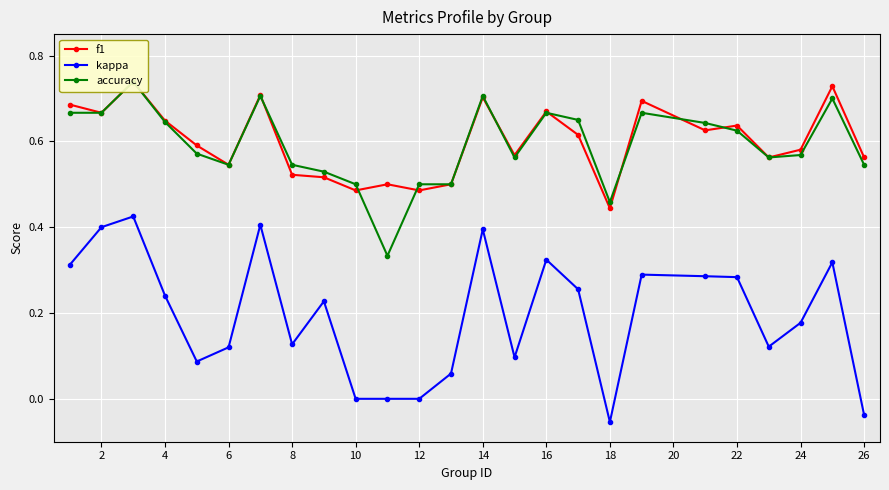

True or false: kappa has more than 1 points higher than both neighbors.

True